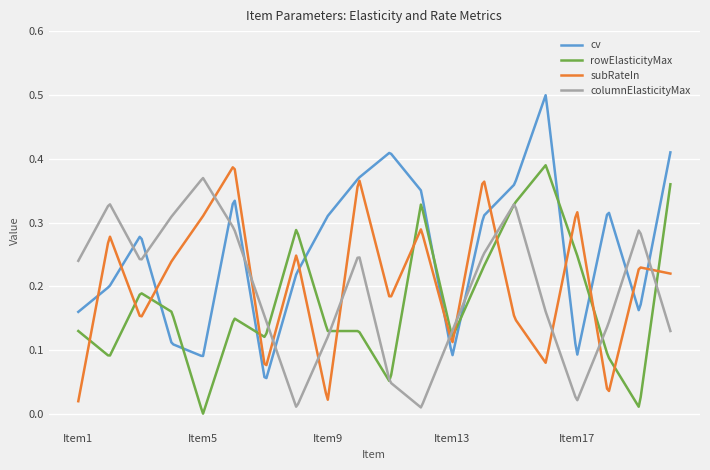

Which series has the largest total across all categories?

cv